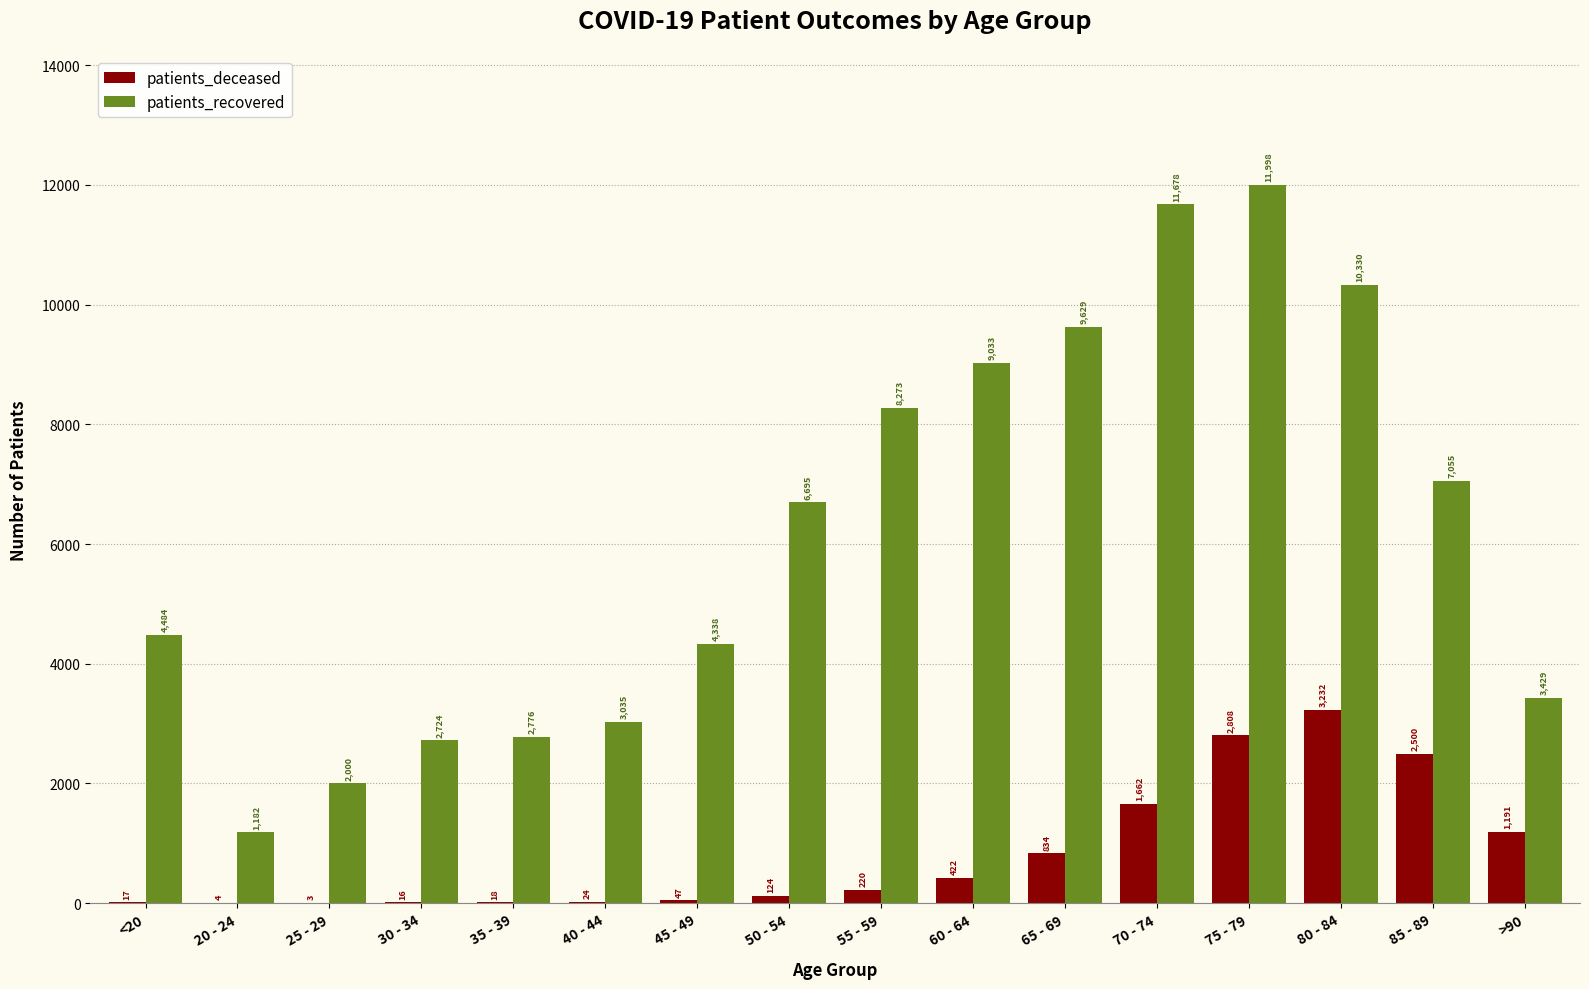

What is the greatest value displayed?

11998